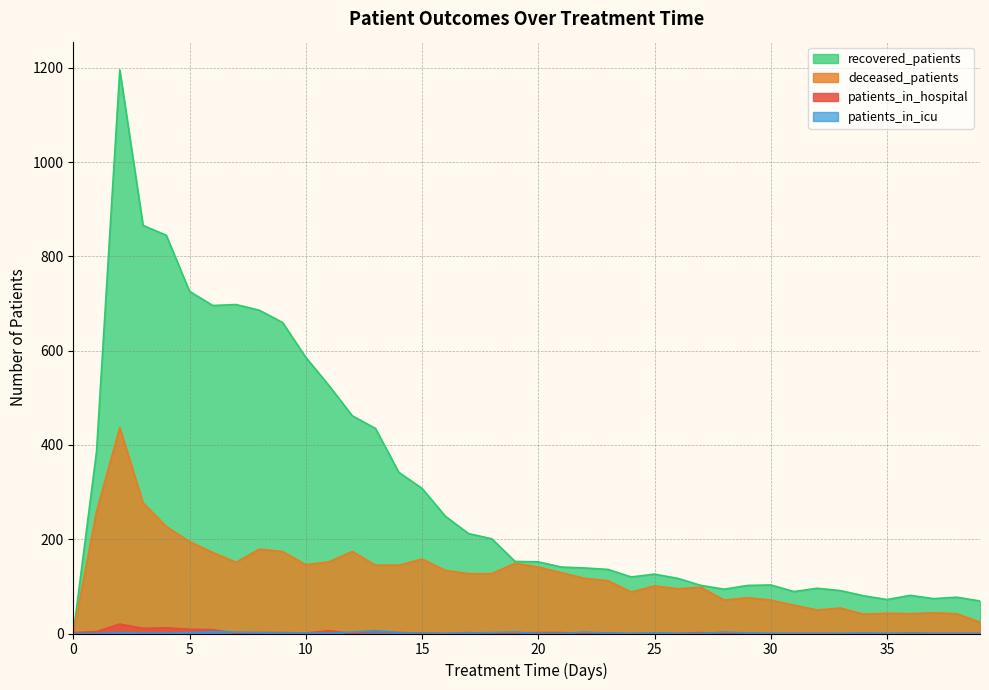

True or false: patients_in_icu and deceased_patients intersect in this chart.

False